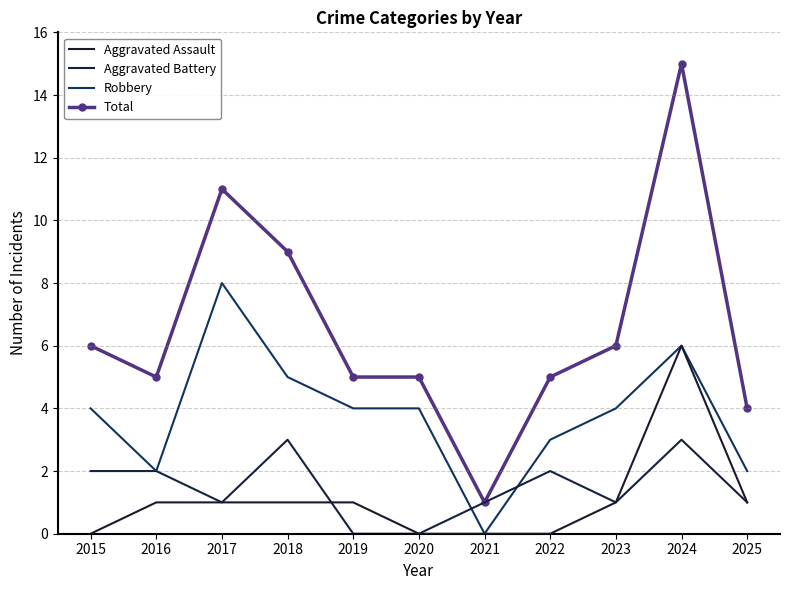

True or false: Aggravated Assault and Robbery intersect in this chart.

False